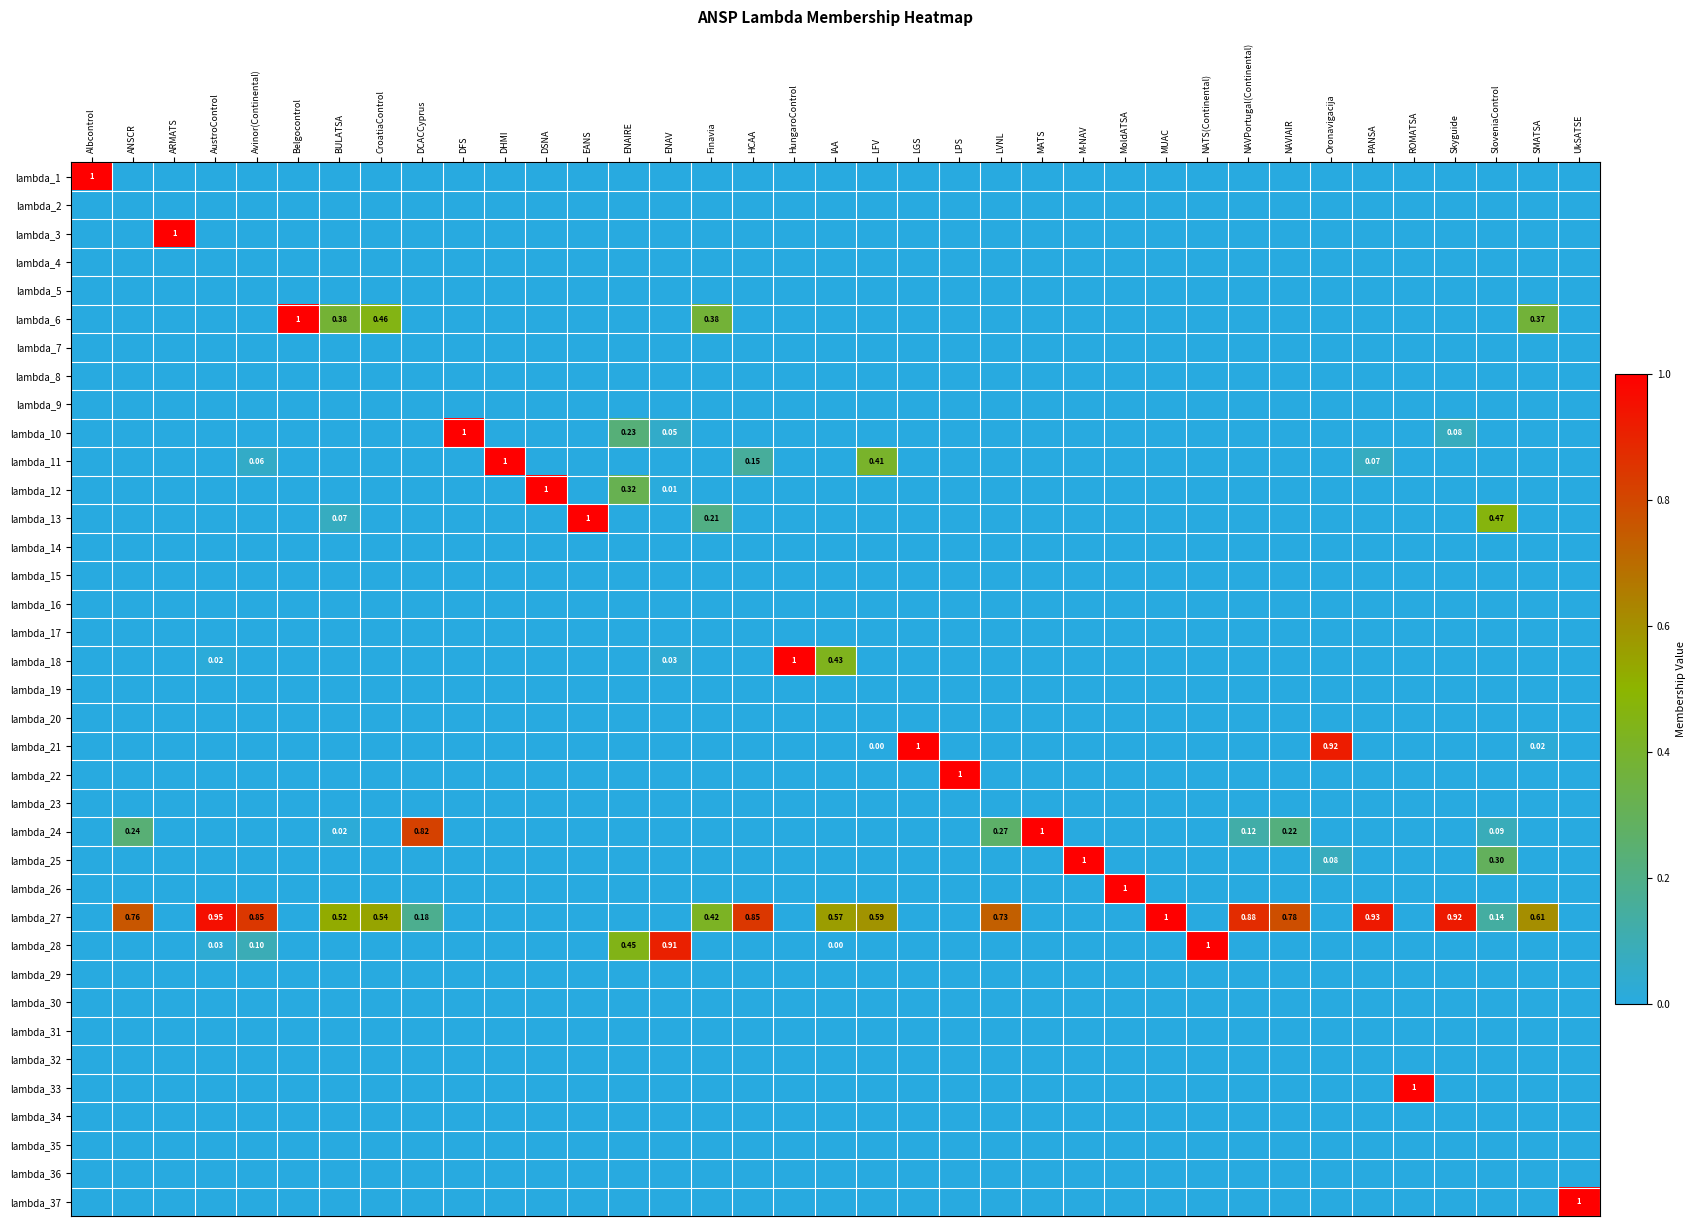

What is the difference between the maximum and second lowest values in the lambda_26 series?

1.0